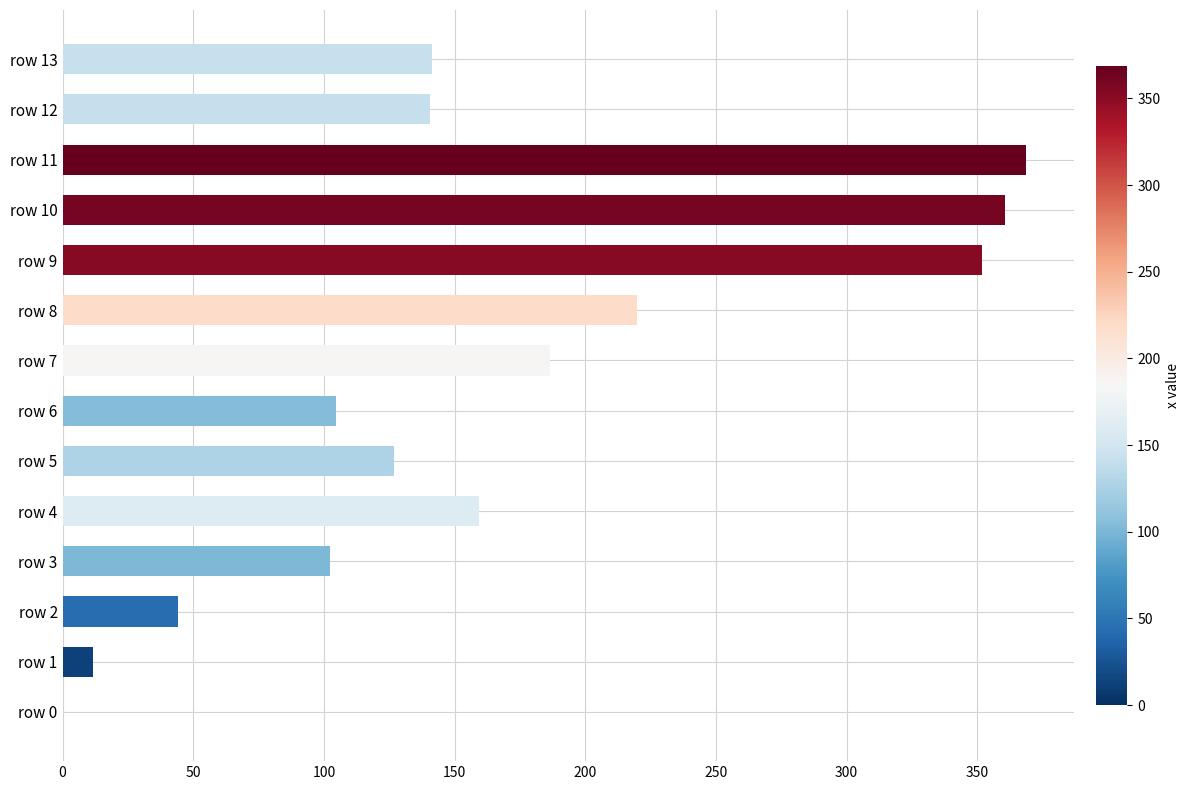

The value at row 13 is 64.4. True or false?

False